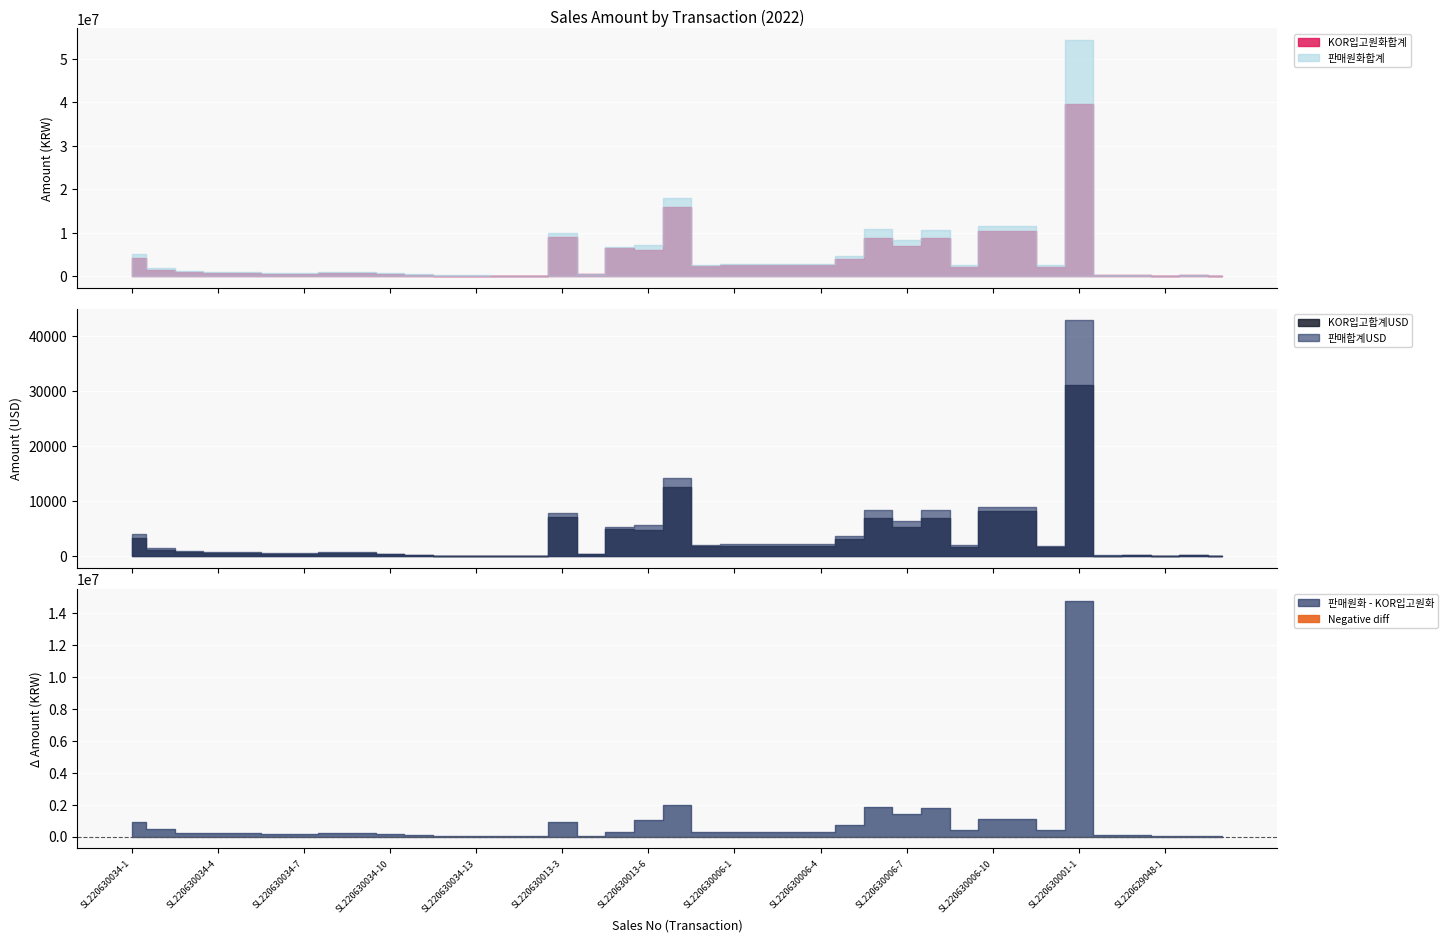

What is the minimum value shown in the chart?

15.0